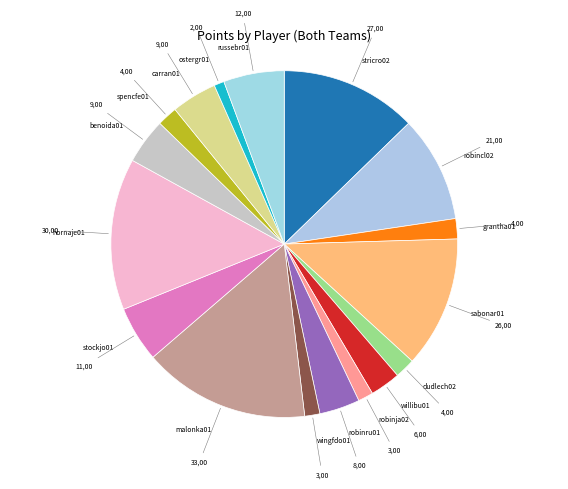

True or false: robinja02 accounts for 16% of the total.

False